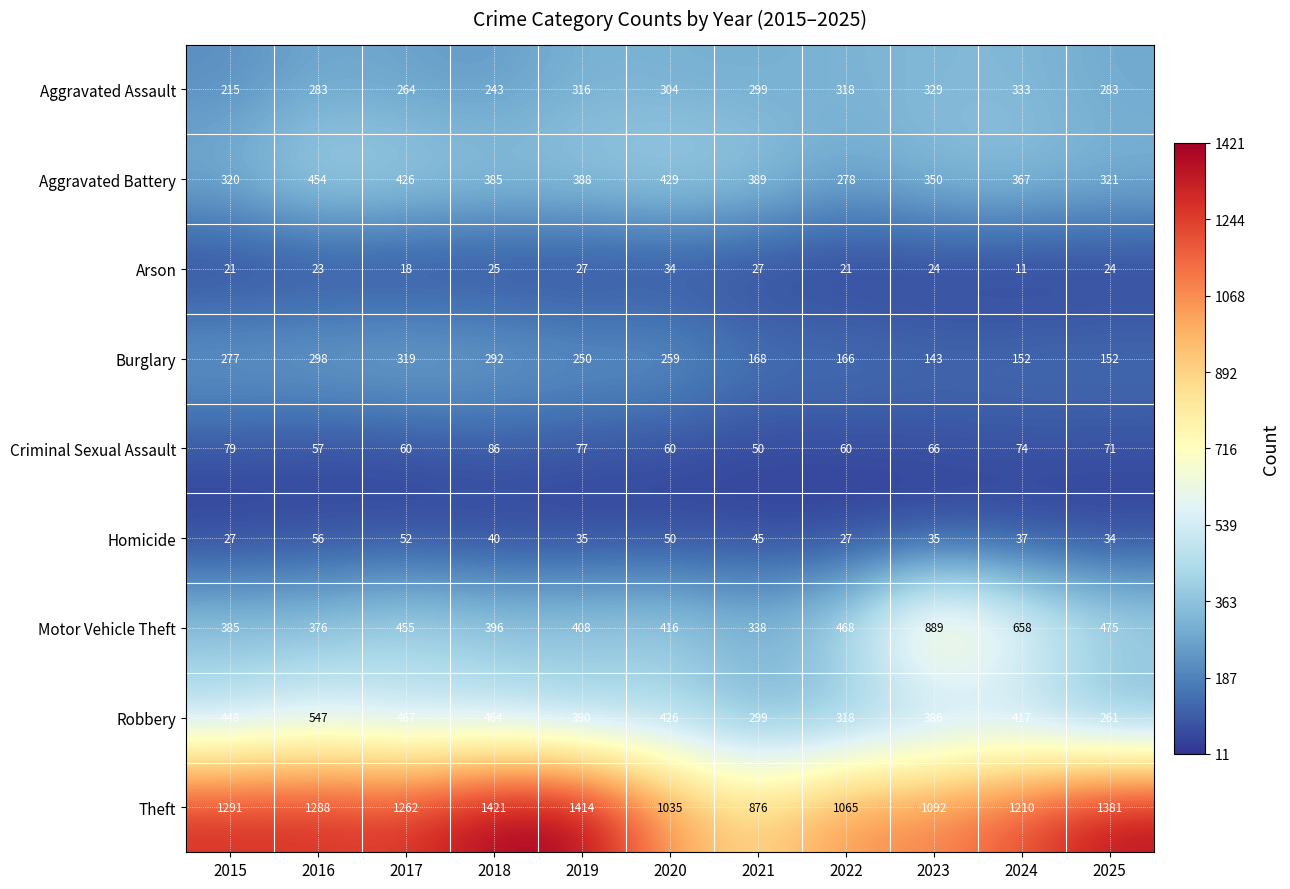

Between 2016 and 2017, which series saw the biggest shift?

Robbery